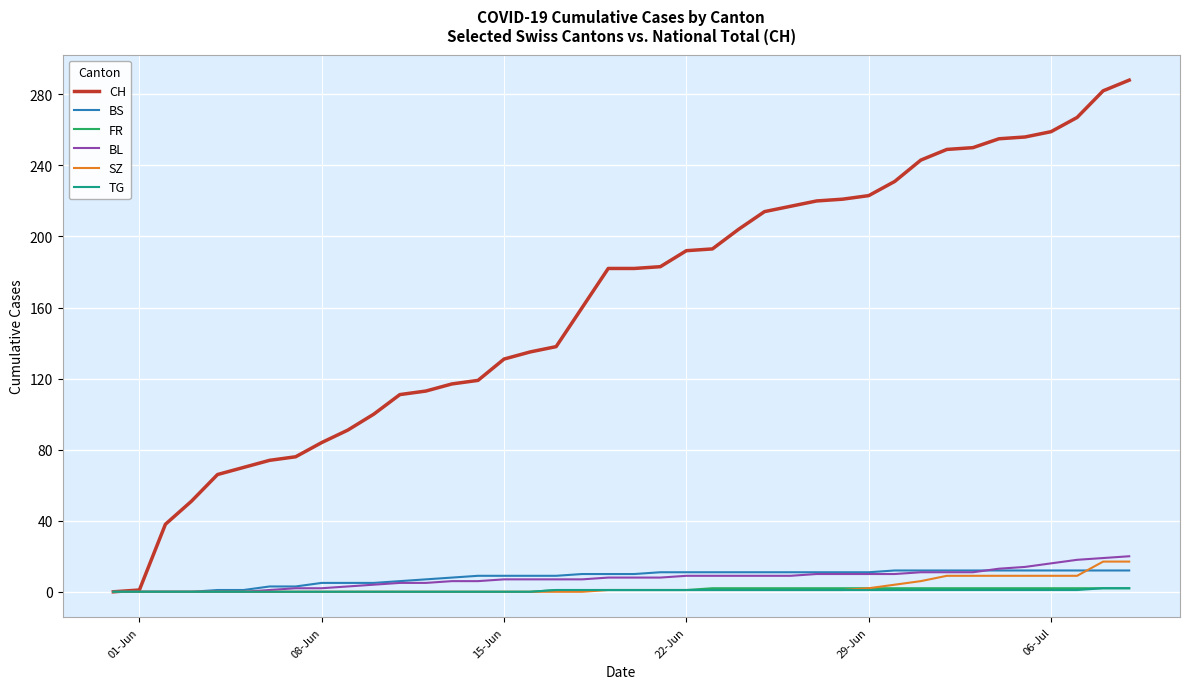

Which series has the widest spread of values?

CH